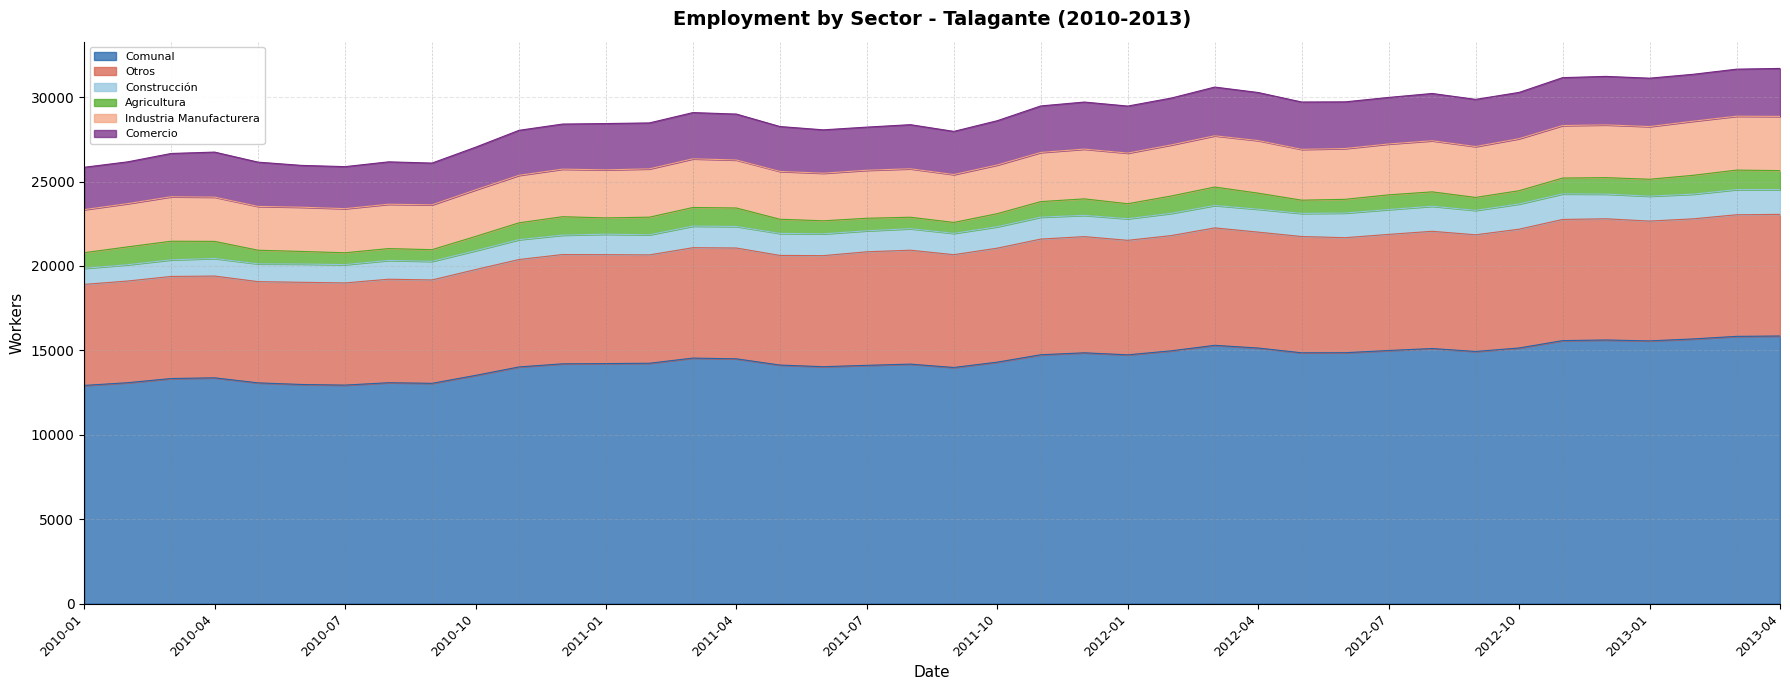

What is the total value across all series at 2010-04?

26744